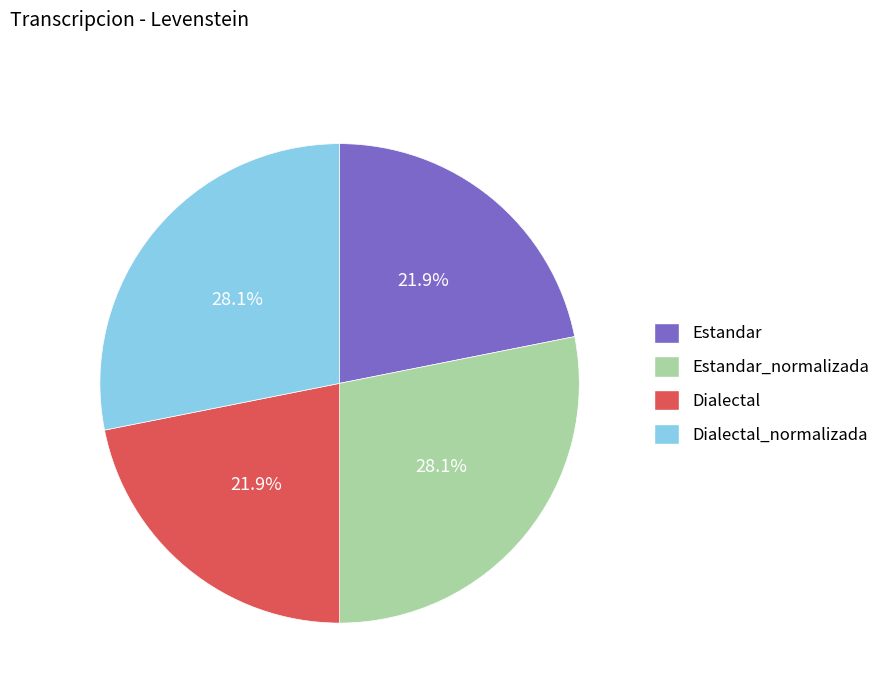

What is the total percentage of Estandar_normalizada and Estandar?

50.0%